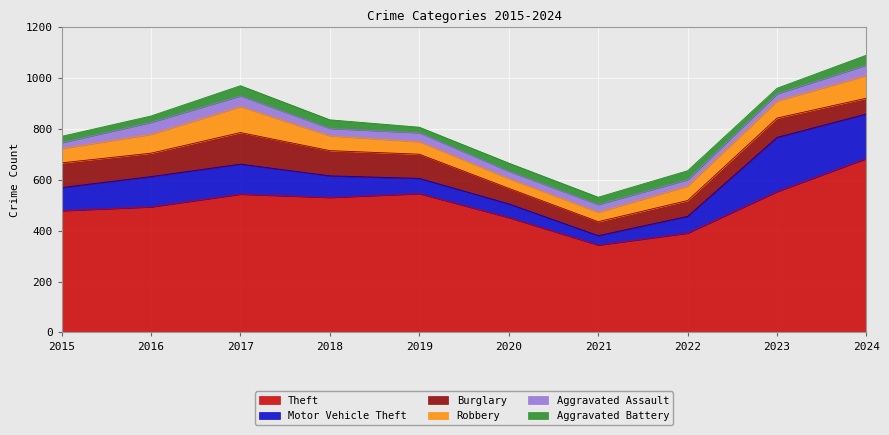

Between 2019 and 2024, which series saw the biggest shift?

Theft